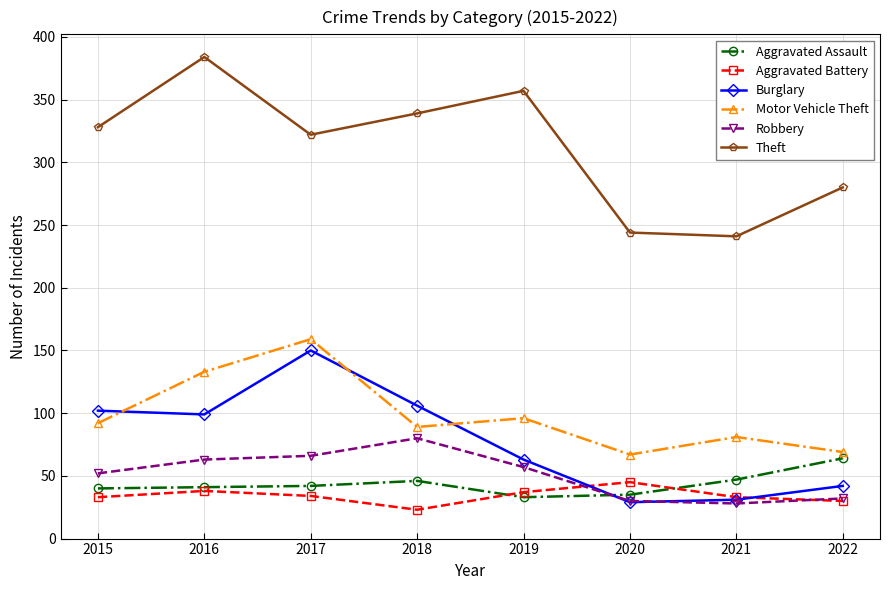

True or false: Burglary has more than 1 interior local peaks.

False